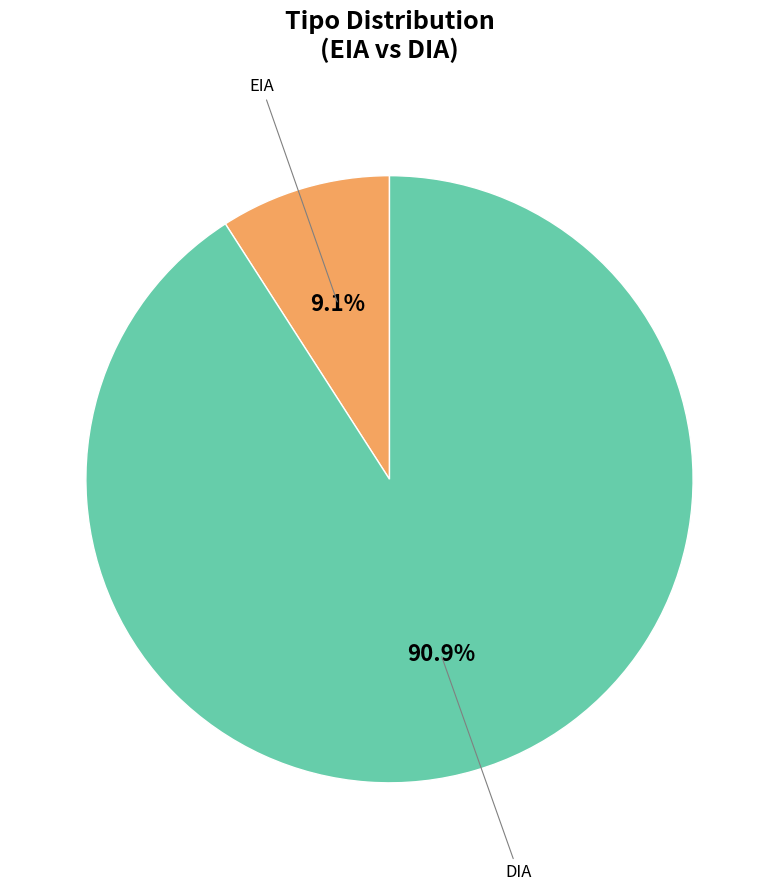

To the nearest percent, what is the difference between the largest and smallest slice percentages?

82%